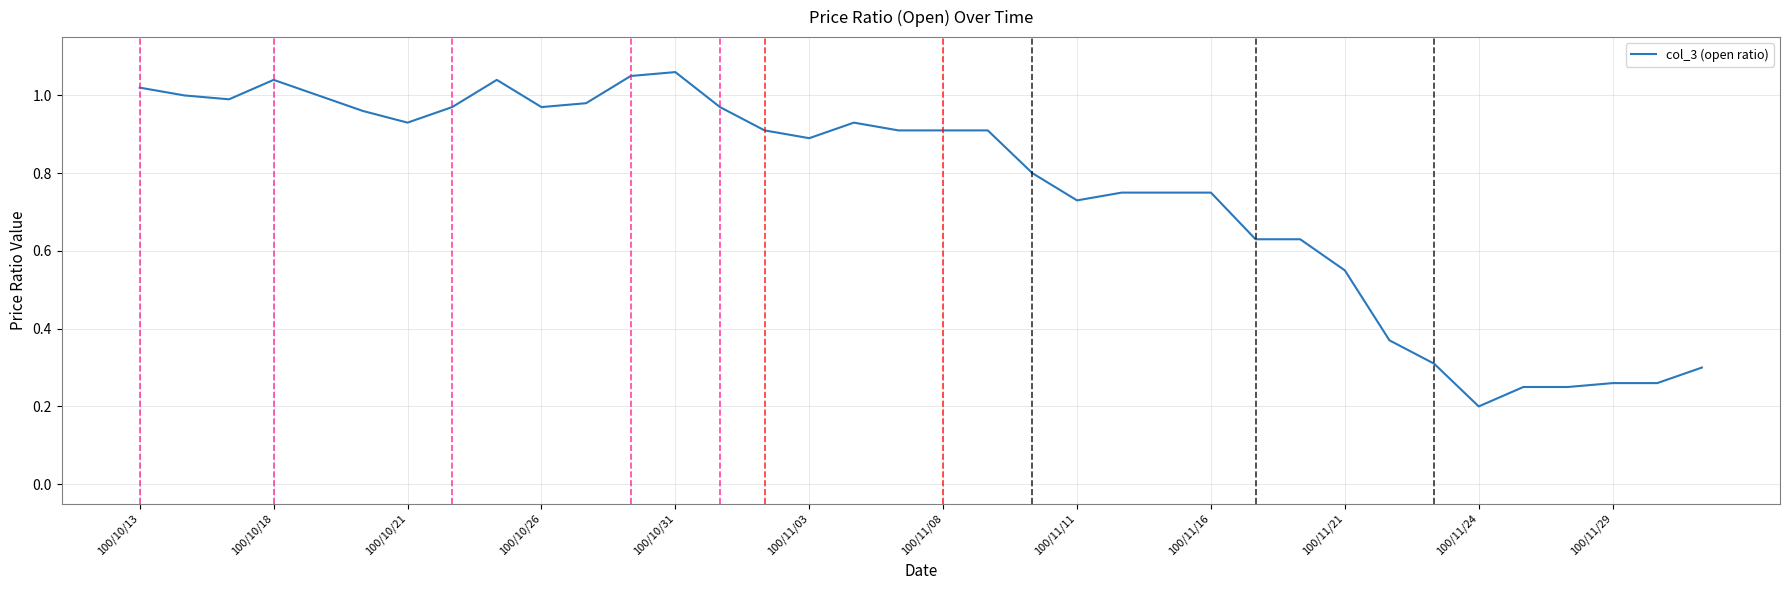

At which label is the value closest to 0?

100/11/24